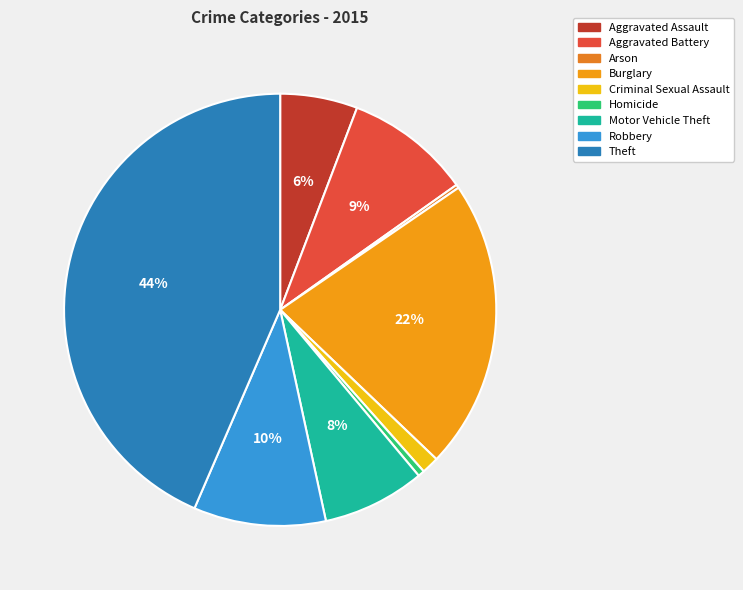

Is it true that Aggravated Battery is 9% of the pie?

True